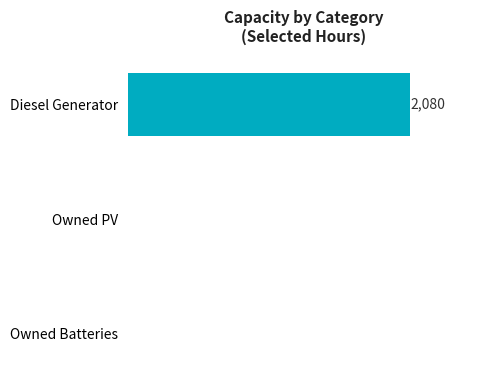

Are the bars horizontal?

Yes